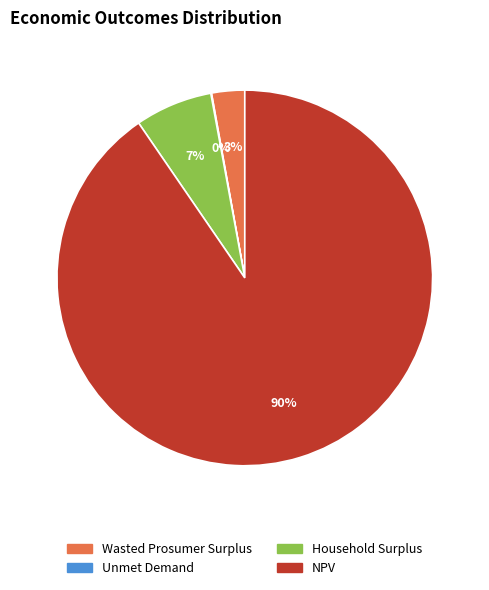

What is the largest slice in the pie chart?

NPV